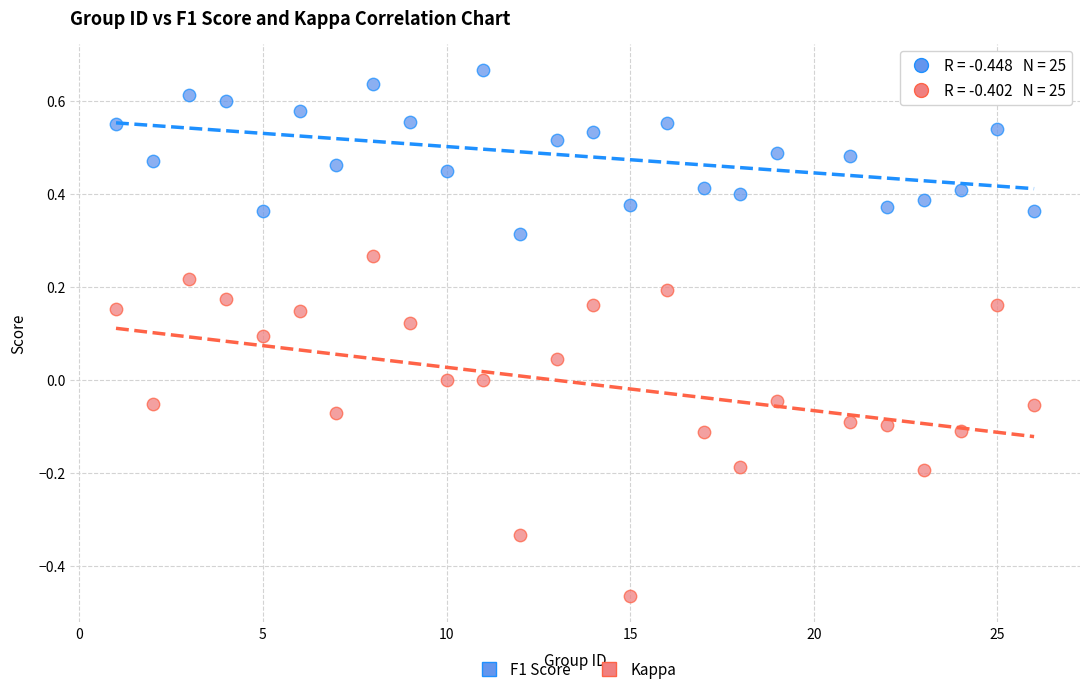

What are all the series names shown in the legend?

F1 Score, Kappa